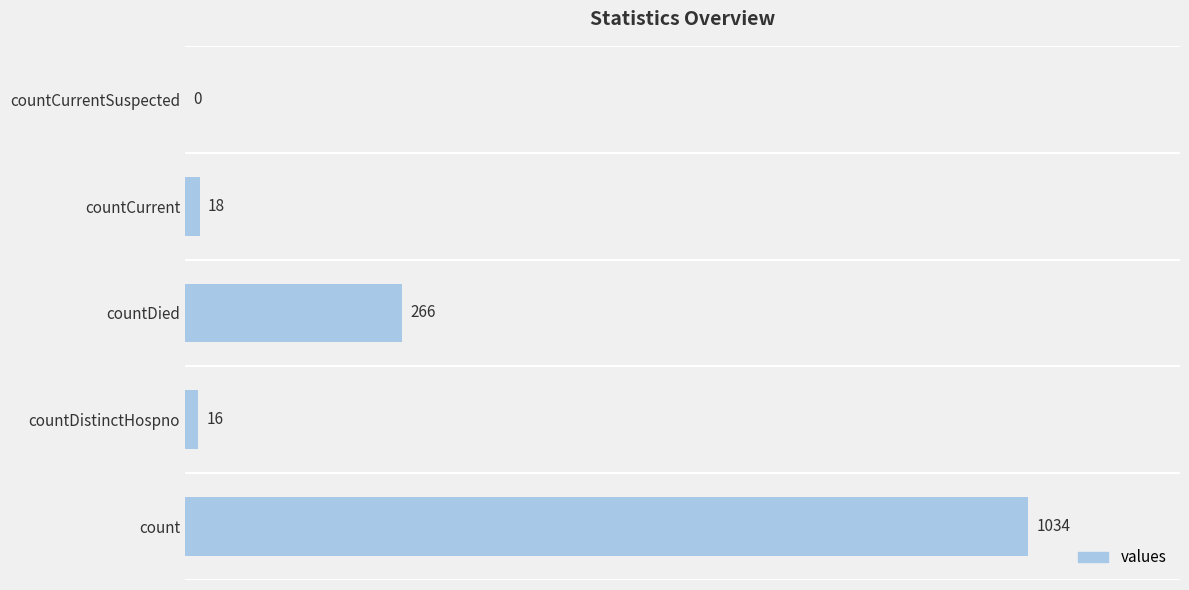

Reading top to bottom, list all the values displayed in this chart.

countCurrentSuspected=0	countCurrent=18	countDied=266	countDistinctHospno=16	count=1034